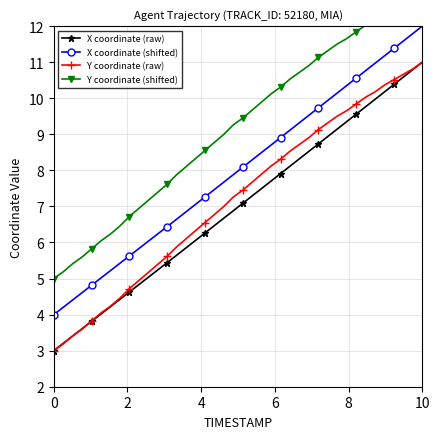

True or false: X coordinate (raw) has more than 2 points higher than both neighbors.

False